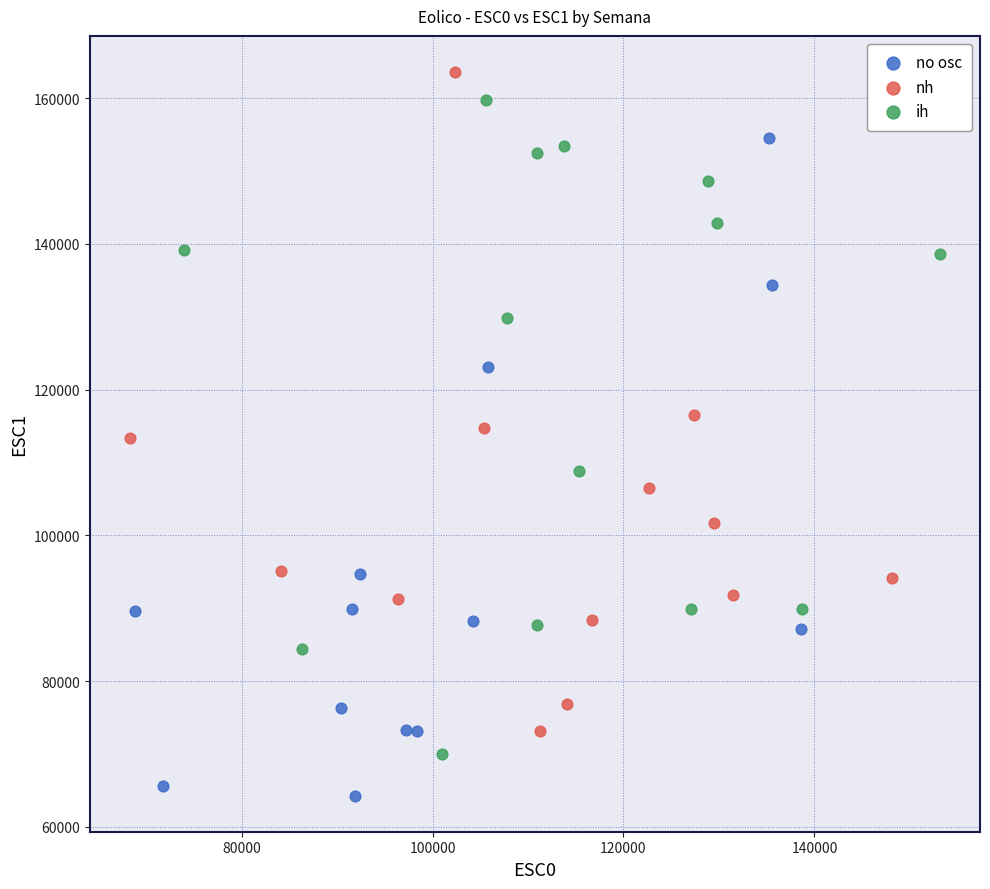

What are all the series names shown in the legend?

no osc, nh, ih